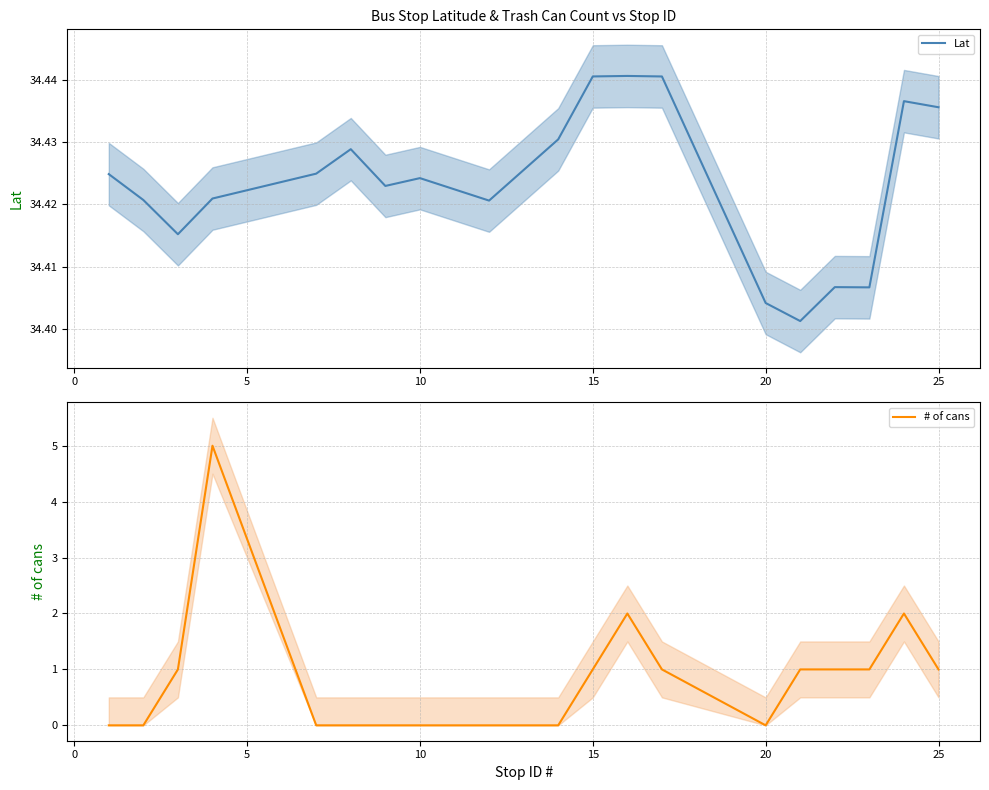

Is it true that Lat equals 14.0 at 15?

False